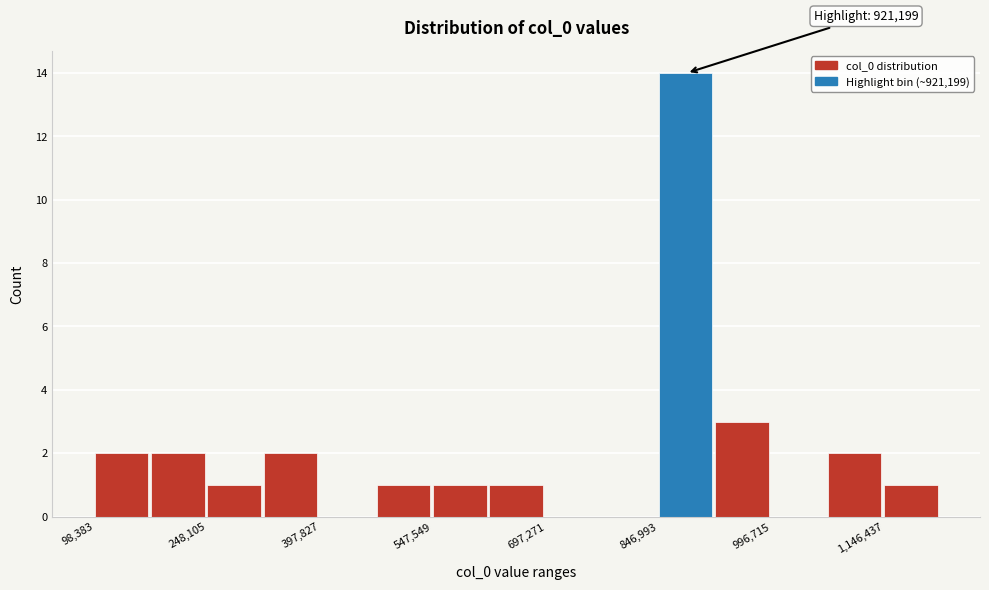

Read against the x-axis, roughly where is the centre of the tallest bar?

880000